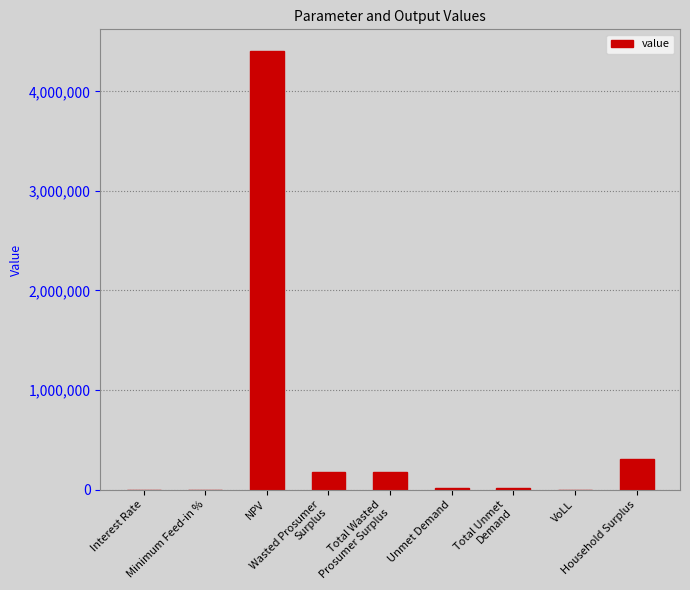

What is the change in value from NPV to Wasted Prosumer
Surplus?

-4229824.8